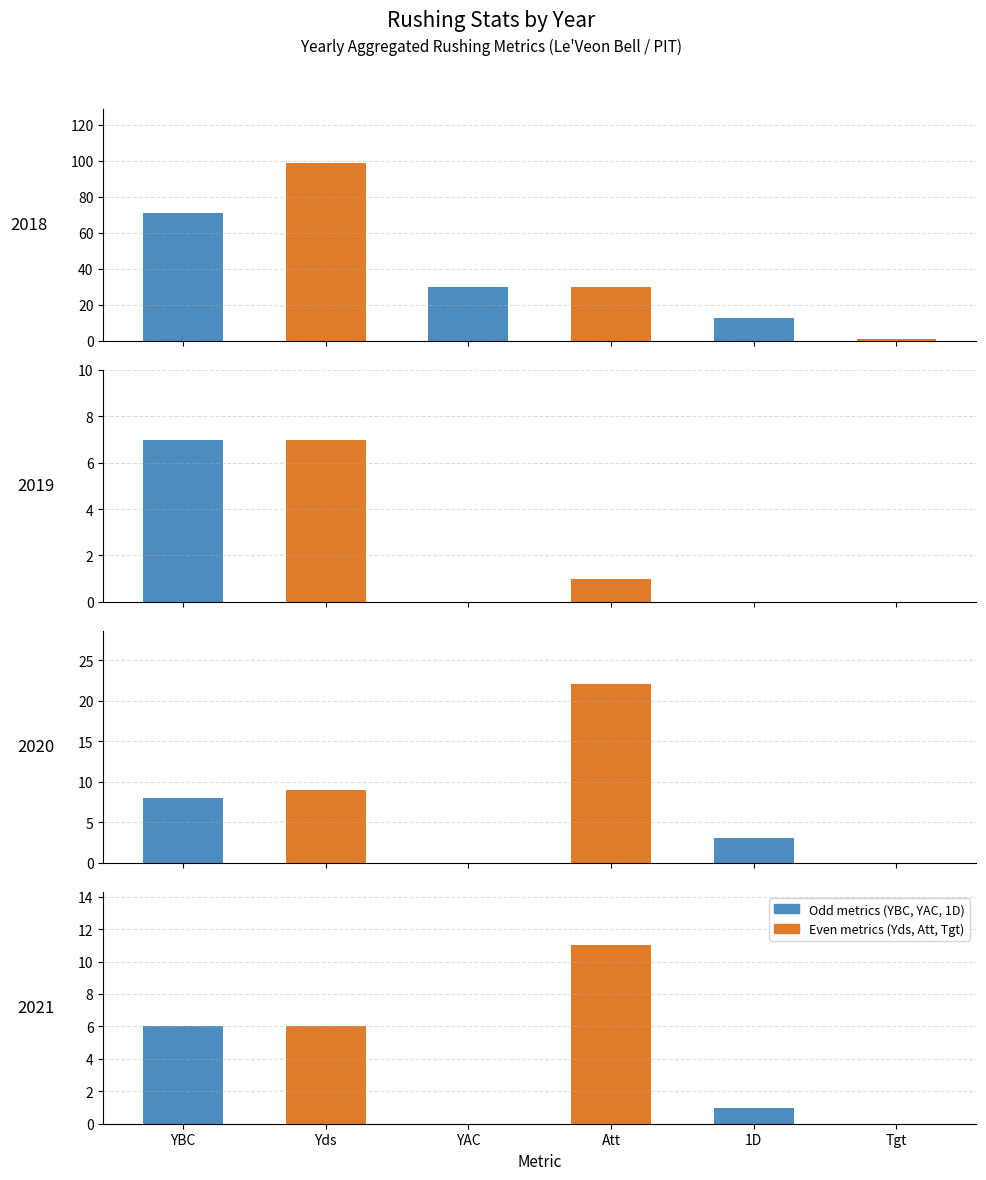

Is the value of Yds at 2 greater than the value of YAC at 2?

Yes